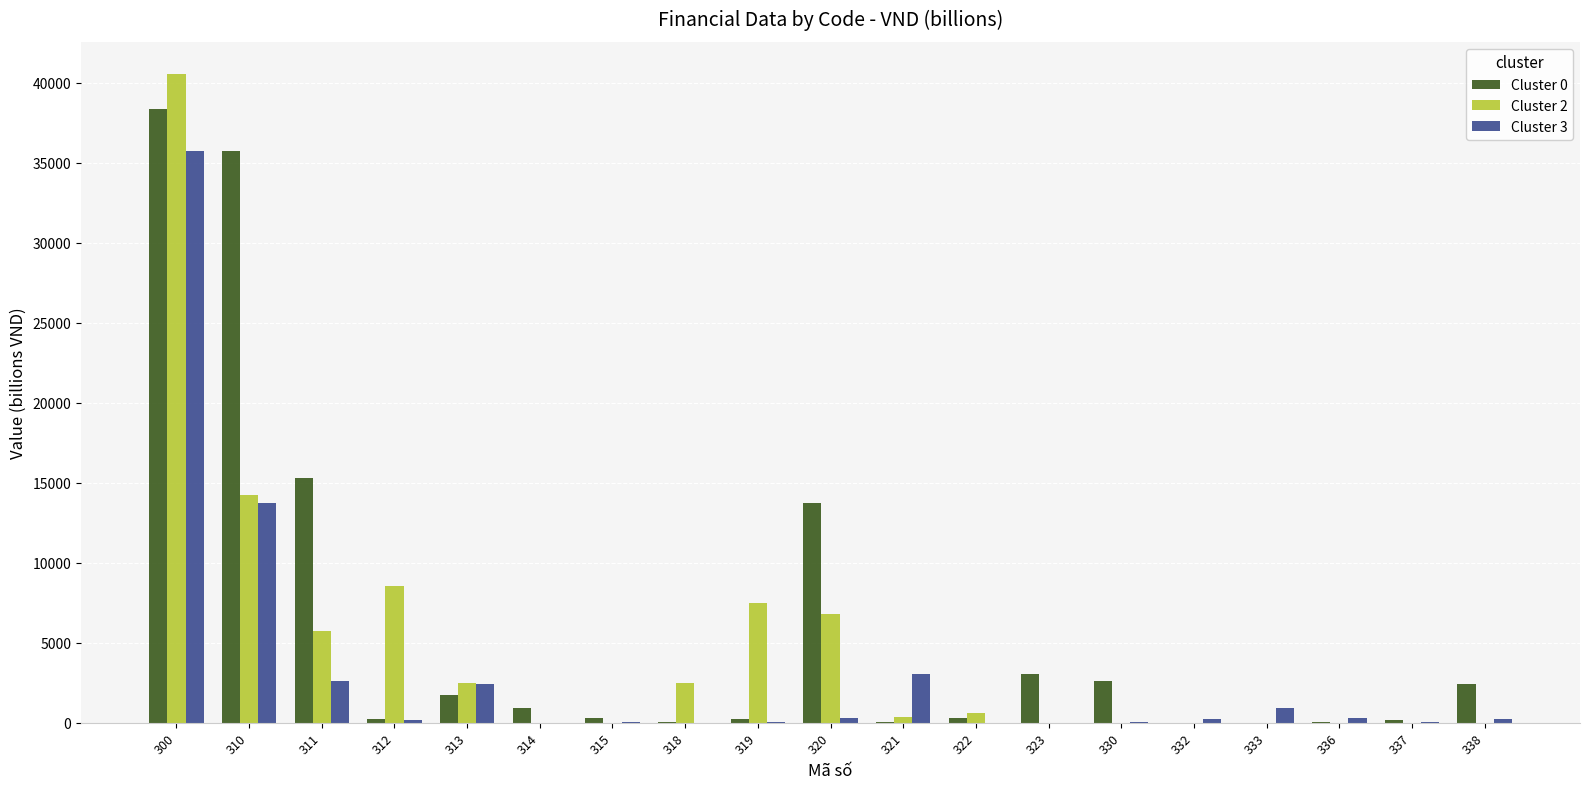

Are the bars grouped side by side (vs. stacked)?

Yes